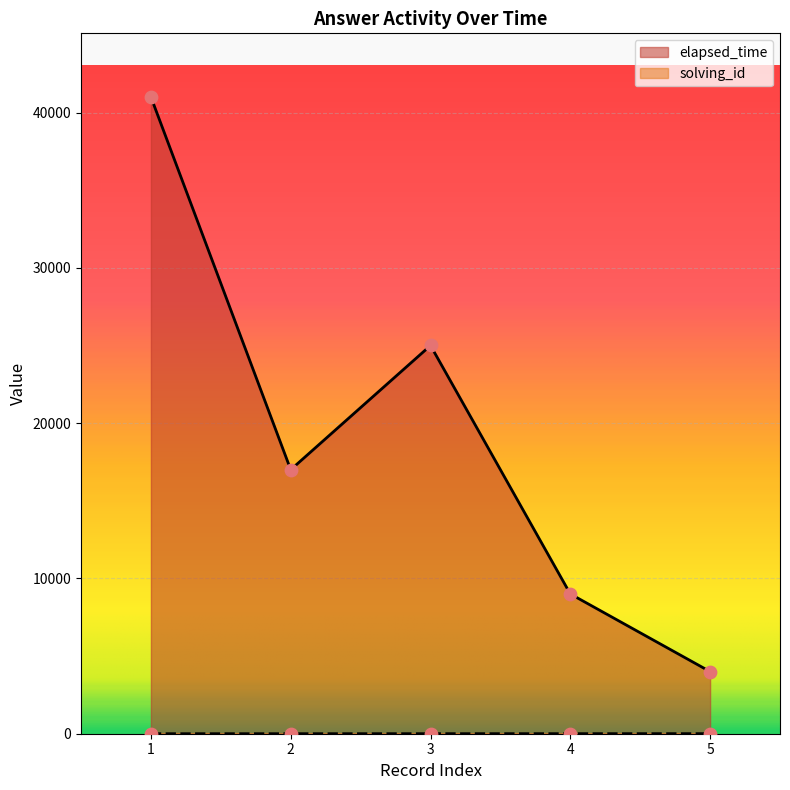

What is the total value across all series at 3?

25003